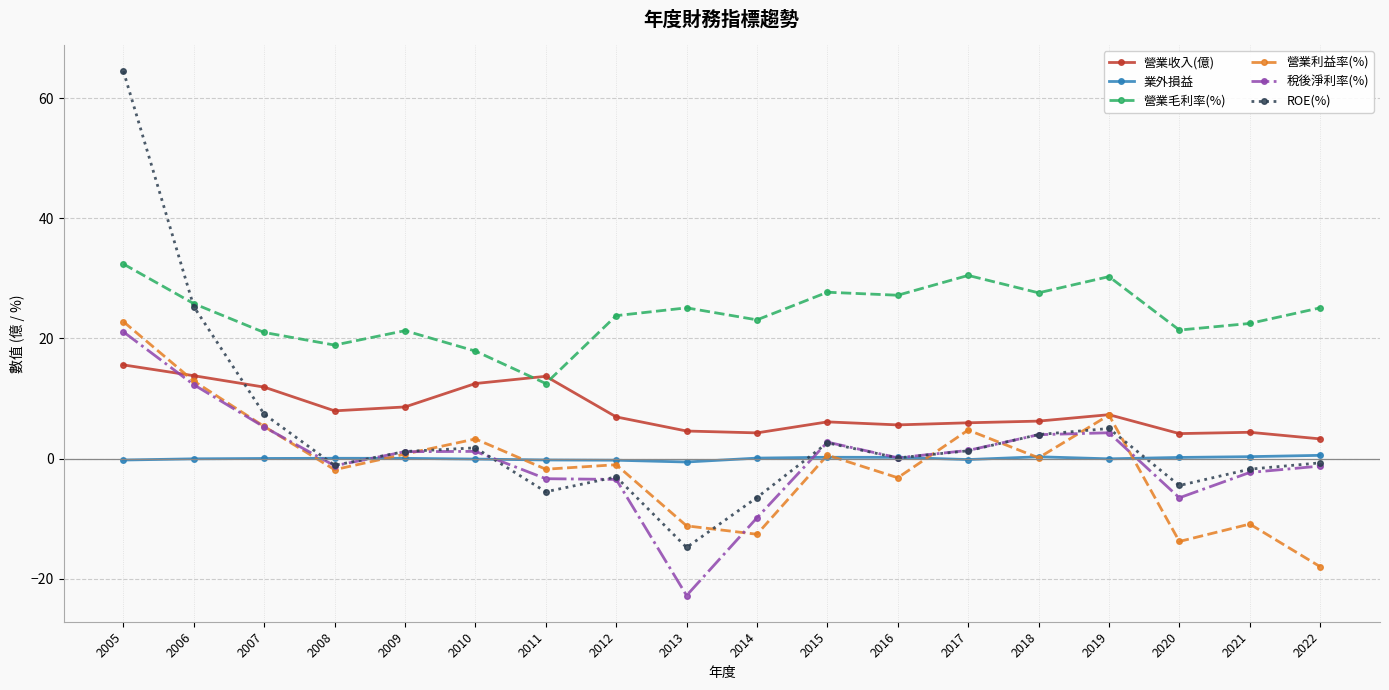

What is the maximum value shown in the chart?

64.5